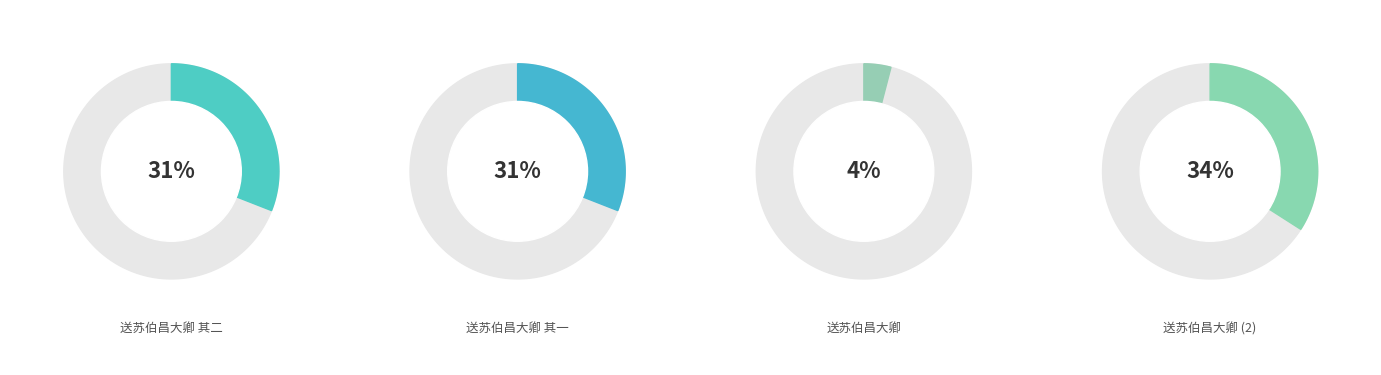

What is the ratio of the value at 送苏伯昌大卿 其二 to the value at 送苏伯昌大卿?

7.6